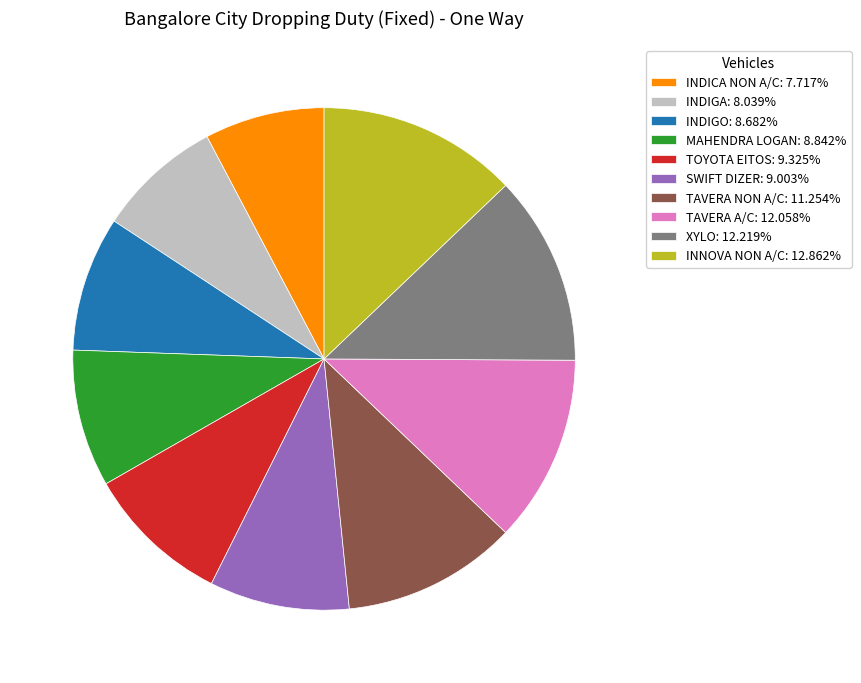

Does TOYOTA EITOS: 9.325% account for over 50% of the chart?

No